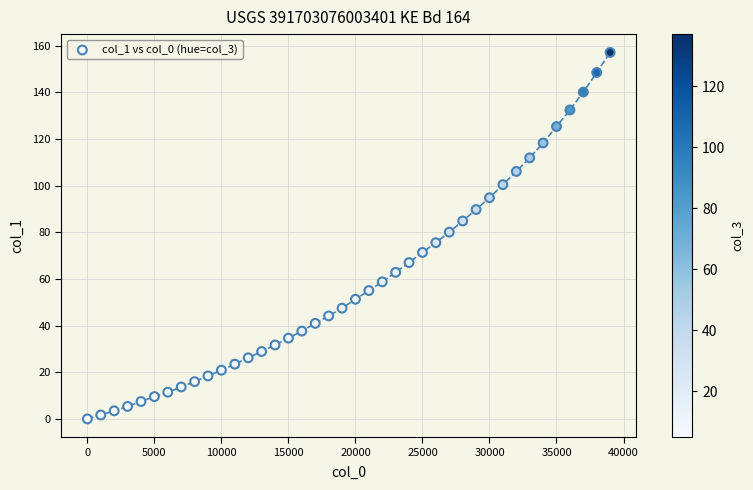

What is the range of X values (max minus min)?

39000.0